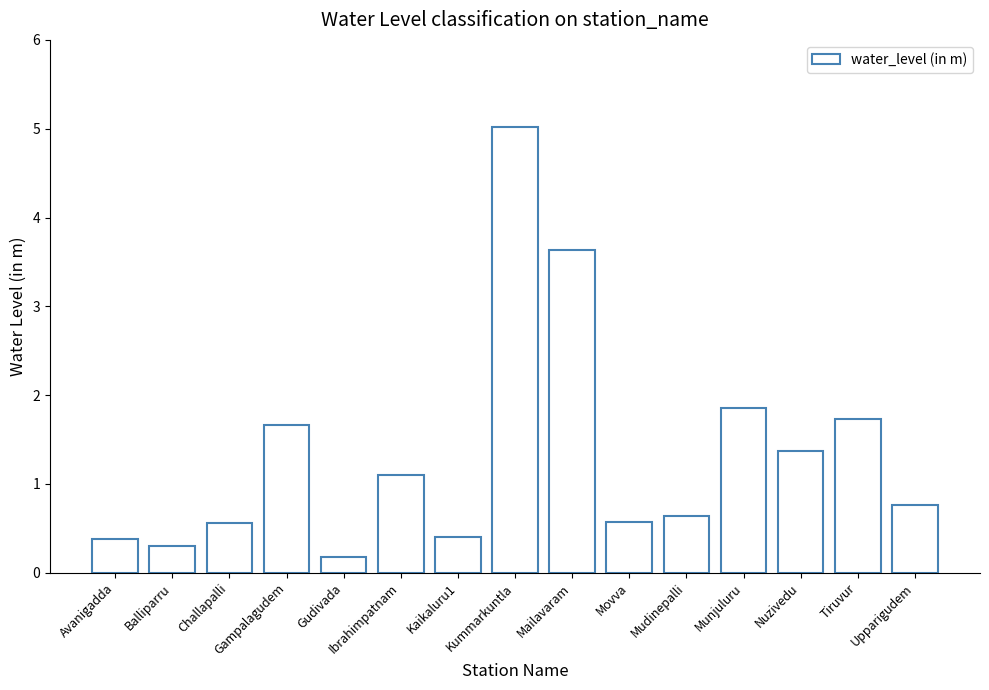

What is the difference between the values at Mudinepalli and Movva?

0.1